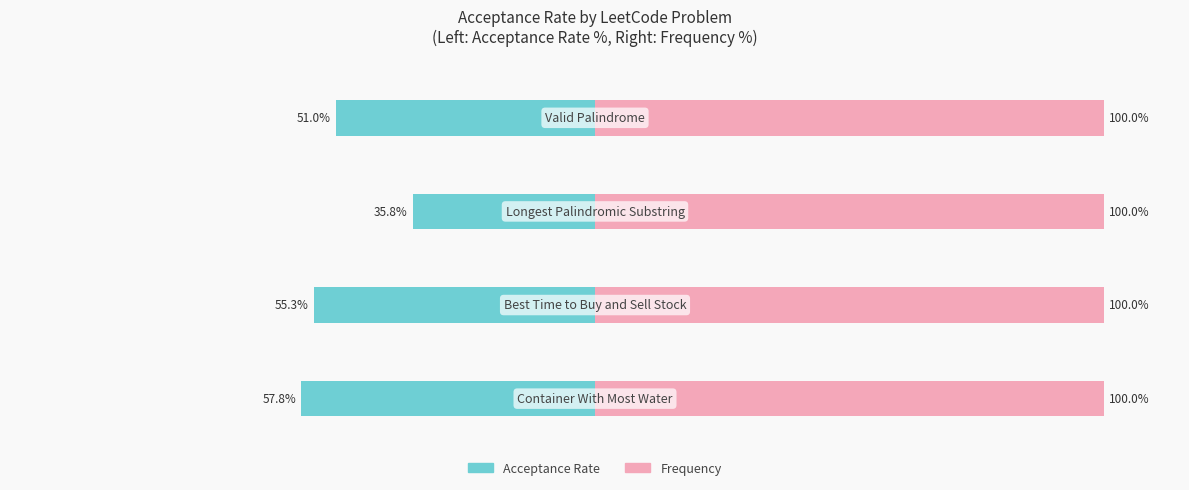

List the series in order of their overall mean, lowest first.

Acceptance Rate, Frequency